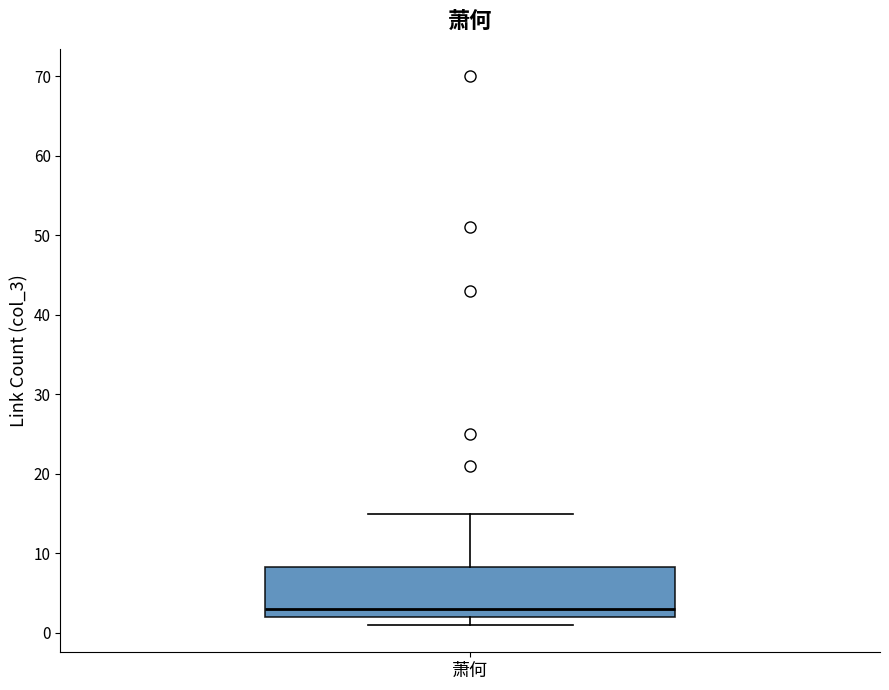

Transcribe this box plot: give where the median line is, the range the box spans, and where the two whiskers end, as read against the y-axis. The values are not printed on the chart, so give them approximately, as read against the axis.

median 3, box 2 to 8, whiskers 1 to 15